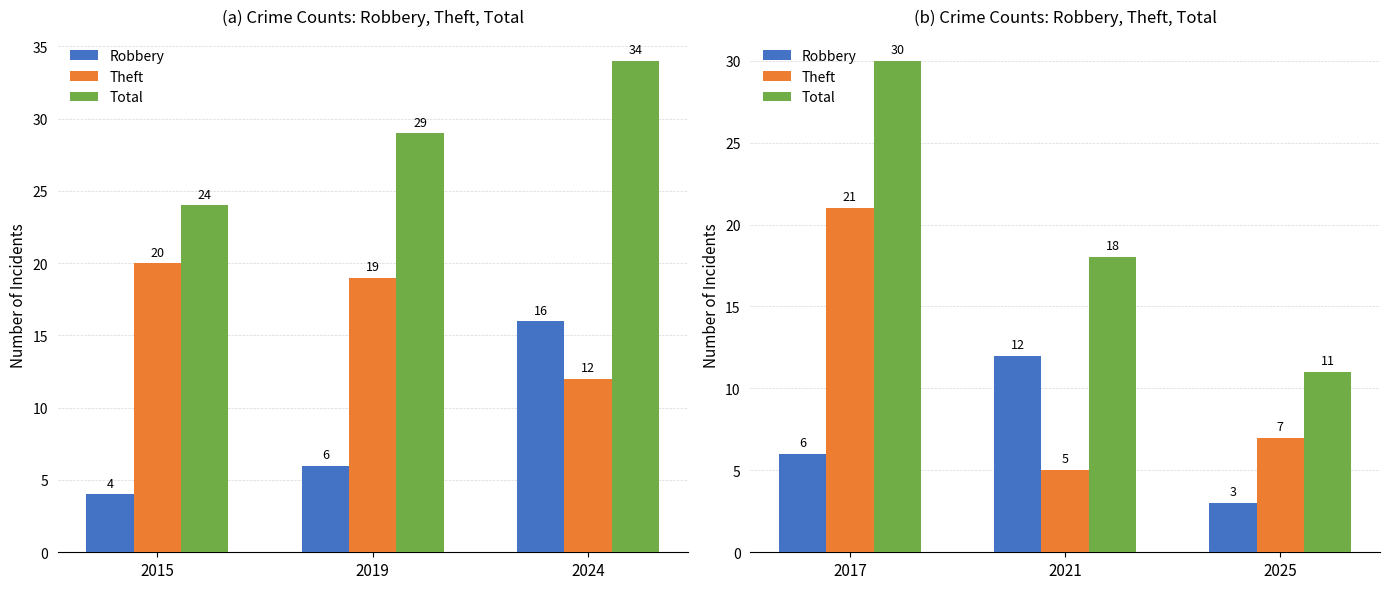

What are all the series names shown in the legend?

Robbery, Theft, Total